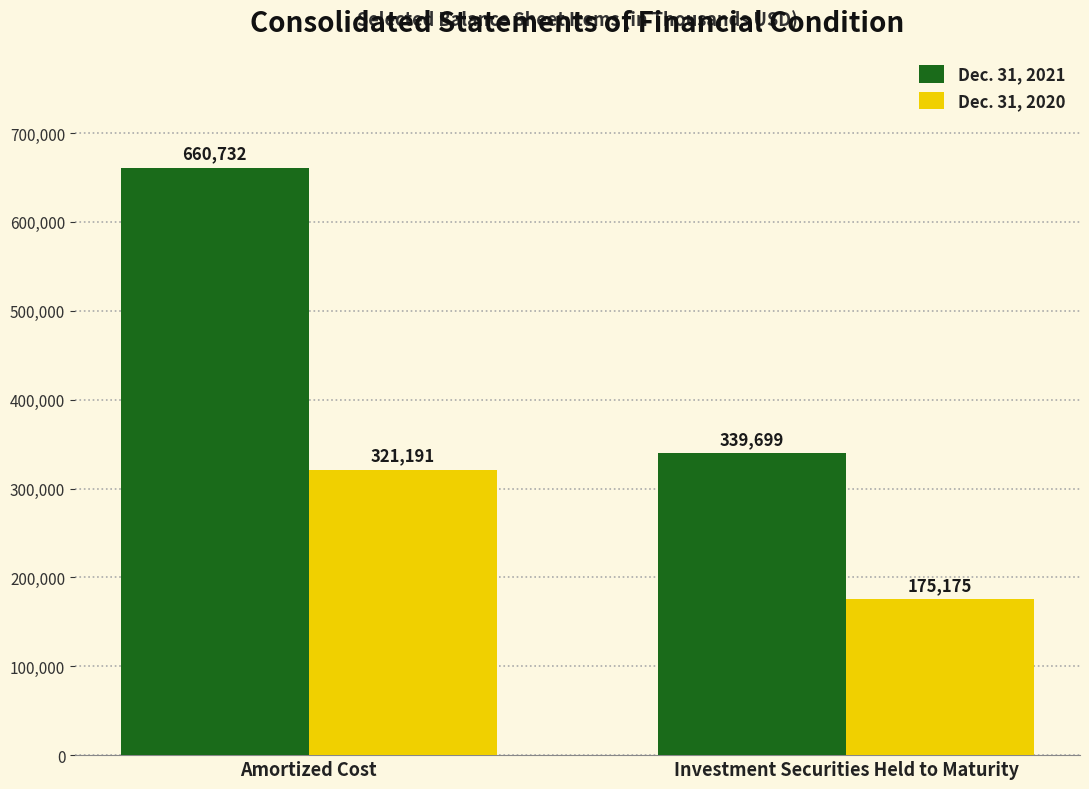

Which category has the lowest value in the Dec. 31, 2021 series?

Investment Securities Held to Maturity